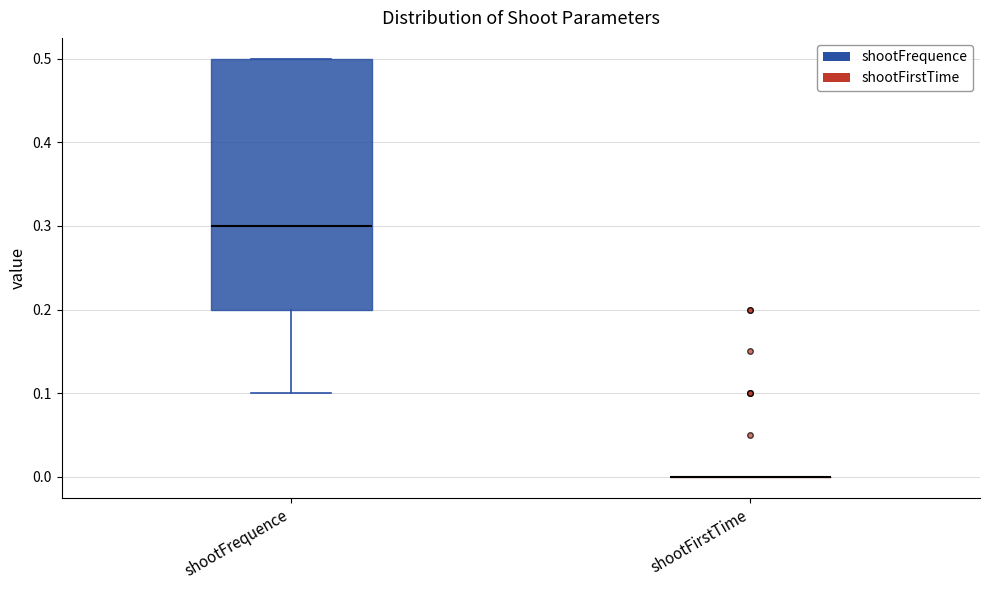

Reading left to right, read every box against the y-axis: the position of its median line, the range the box covers, and the ends of its whiskers. The values are not printed on the chart, so give them approximately, as read against the axis.

shootFrequence: median 0.3, box 0.2 to 0.5, whiskers 0.1 to 0.5
shootFirstTime: box collapsed to a line at 0.0, whiskers 0.0 to 0.0